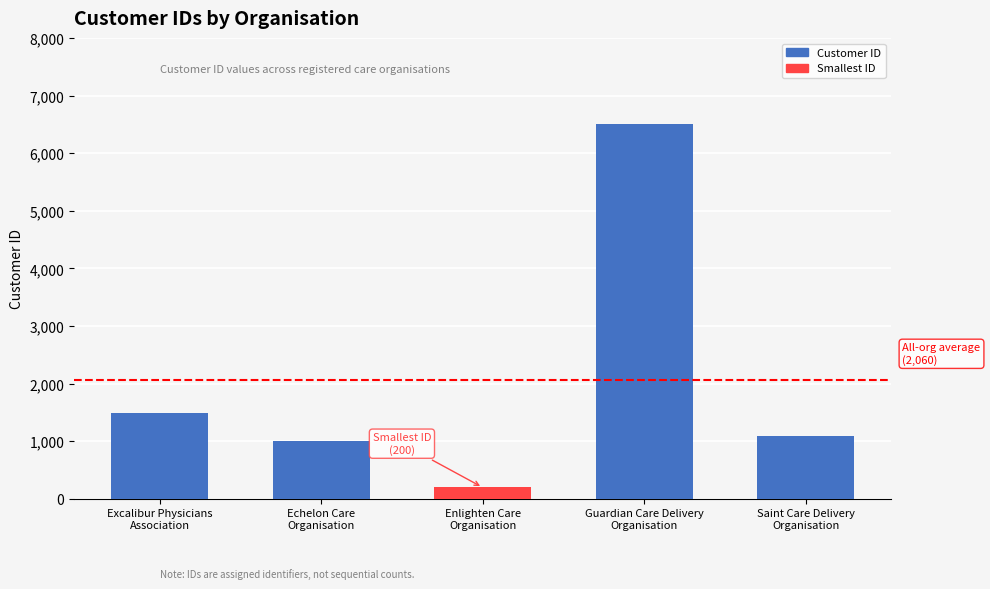

The value at Saint Care Delivery
Organisation is 1100. True or false?

True